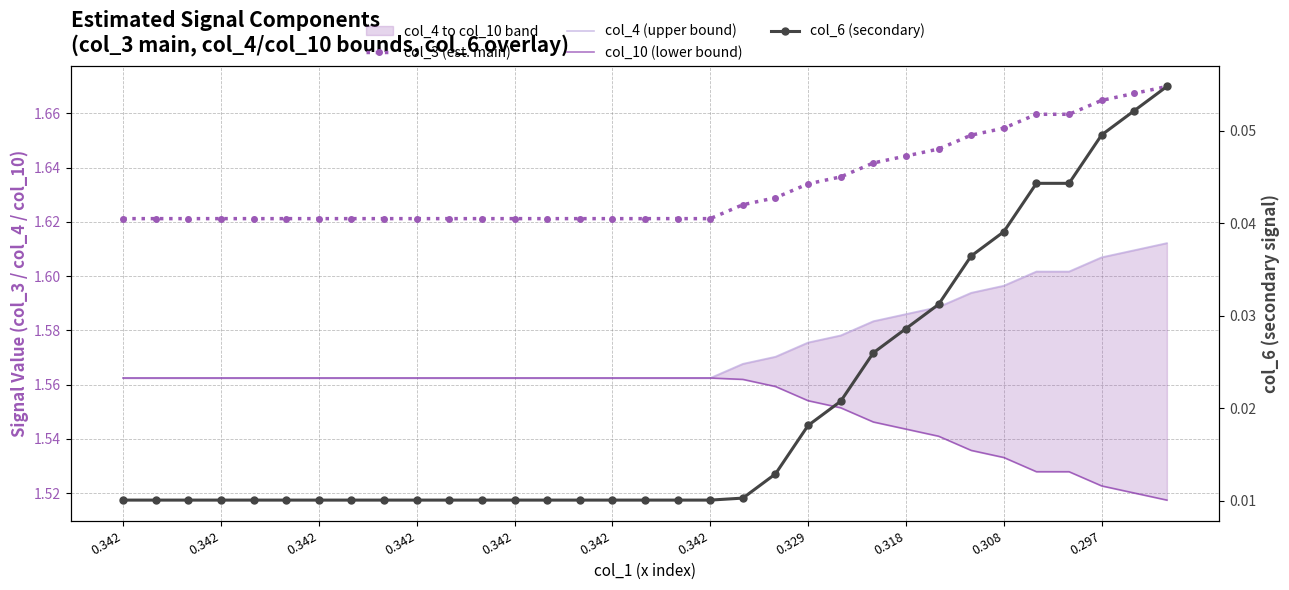

Which has a higher value, 19 or 32?

32